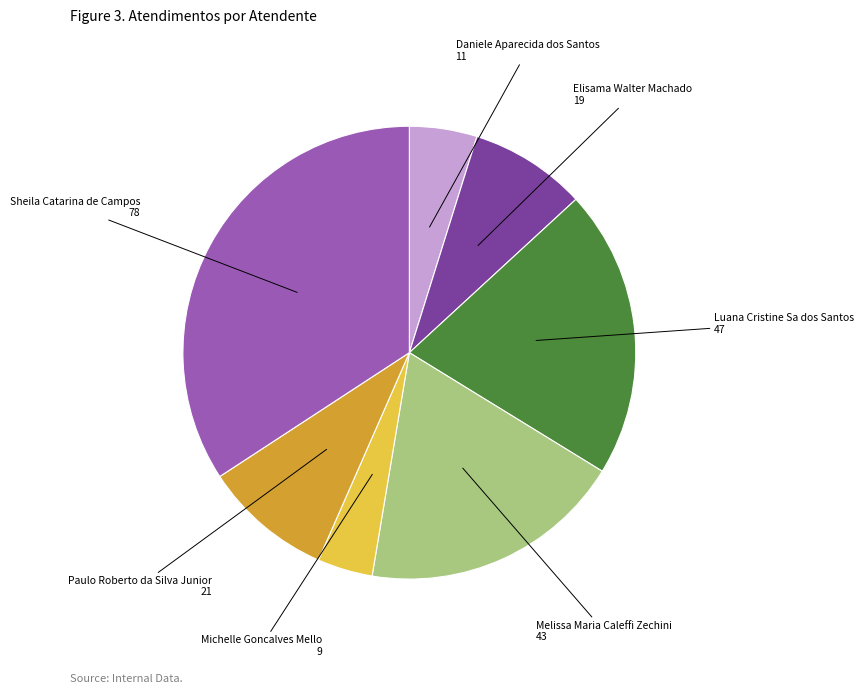

Is there any slice that represents more than half of the pie?

No